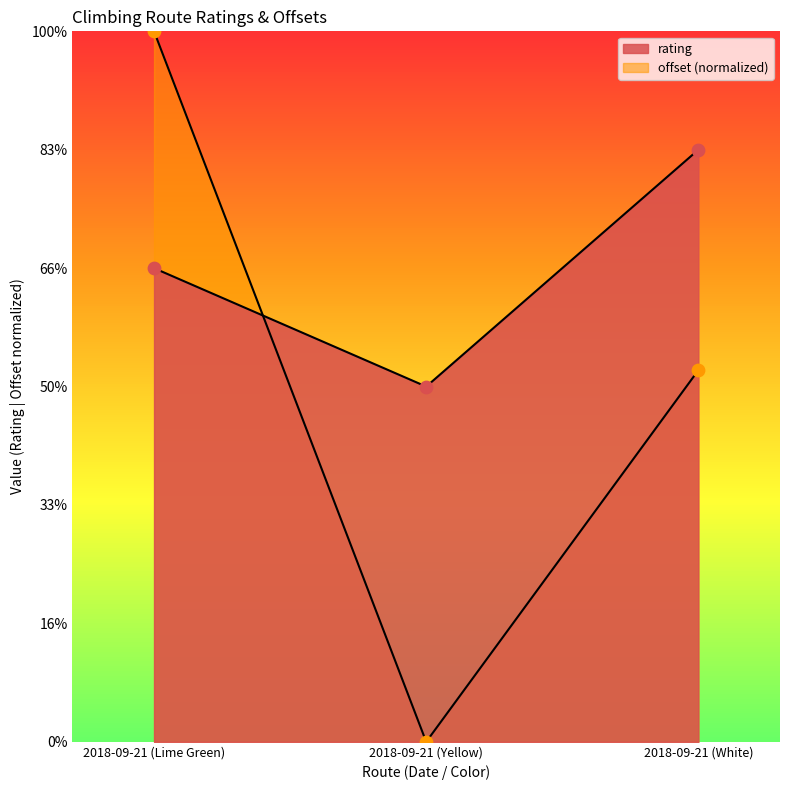

What is the total value across all series at 2018-09-21 (White)?

8.1